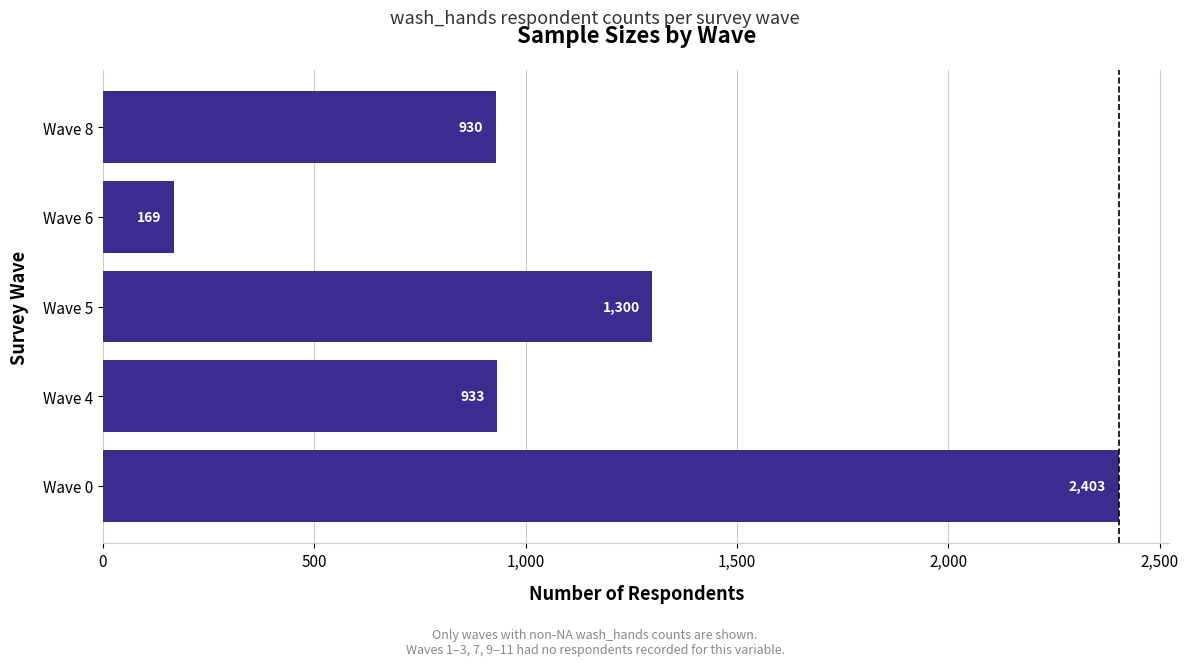

Which has a higher value, Wave 6 or Wave 4?

Wave 4